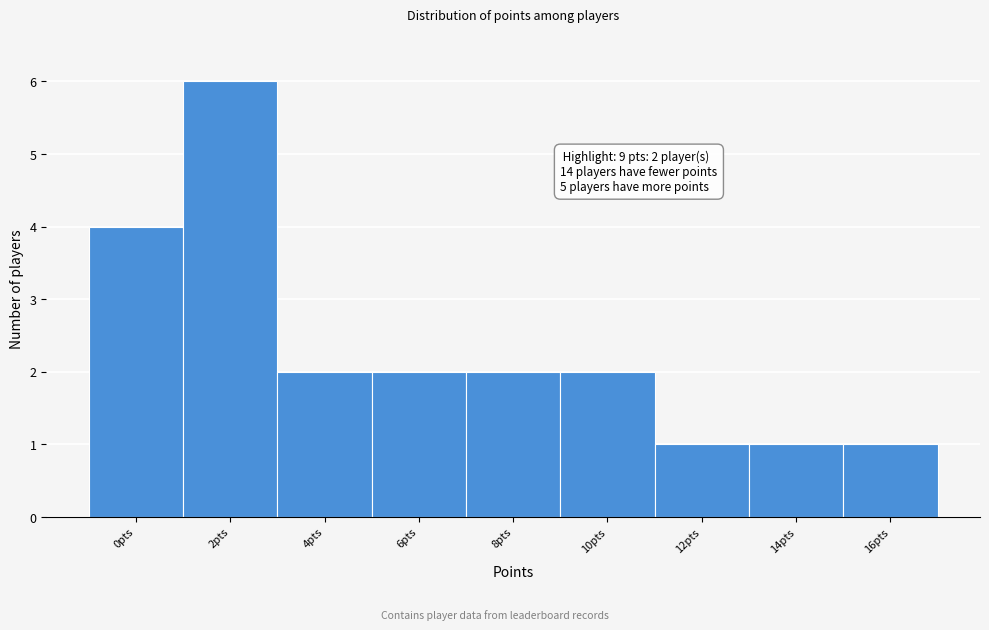

Reading left to right, transcribe all the data shown in this chart.

4	6	2	2	2	2	1	1	1